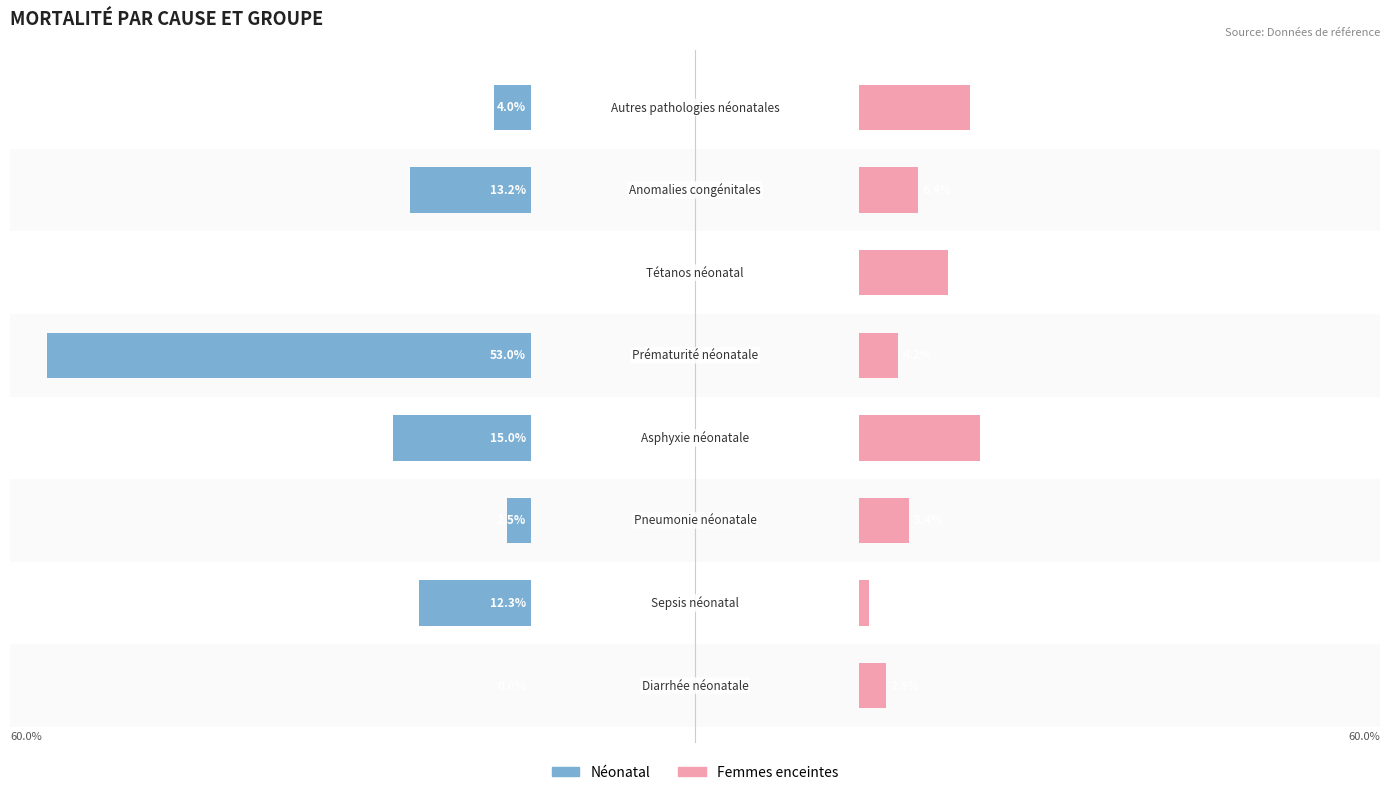

How many groups of bars are there?

8